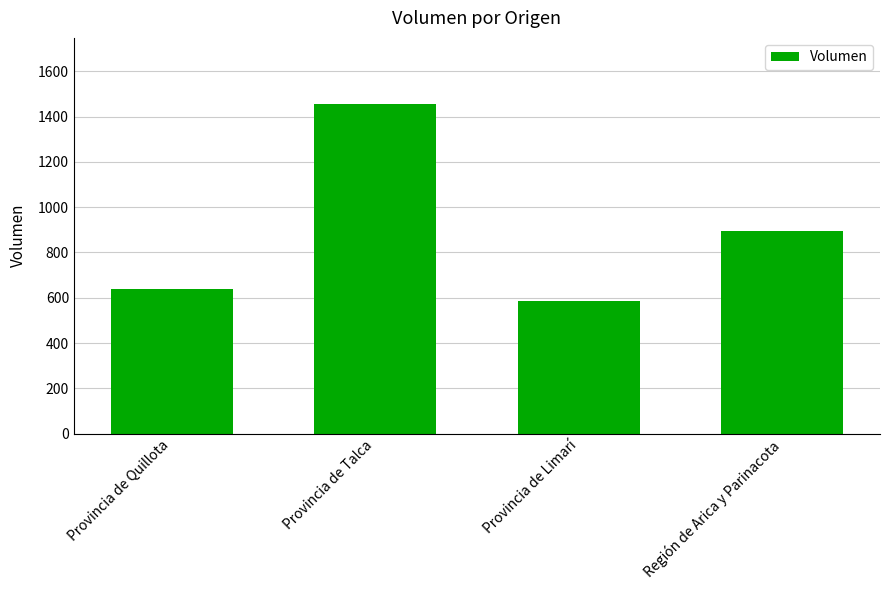

What is the sum of the values at Provincia de Quillota and Provincia de Limarí?

1222